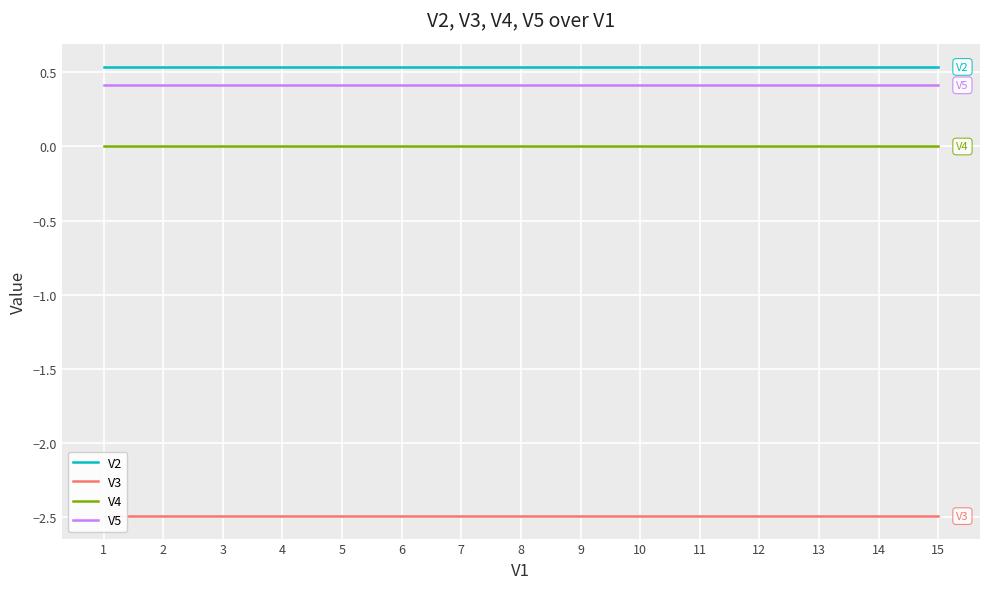

What are all the series names shown in the legend?

V2, V3, V4, V5